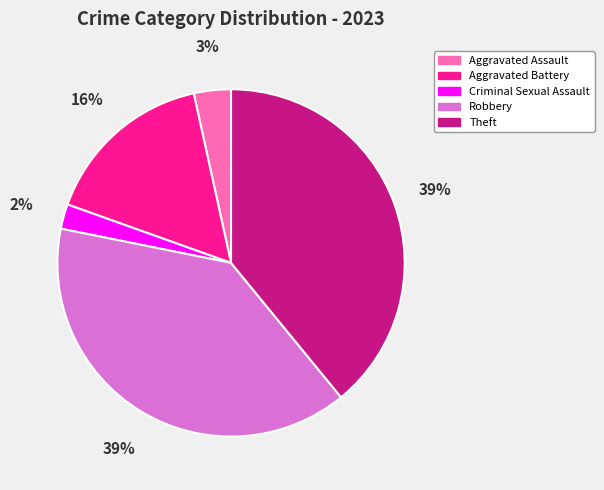

Does Aggravated Battery represent more than half of the total?

No